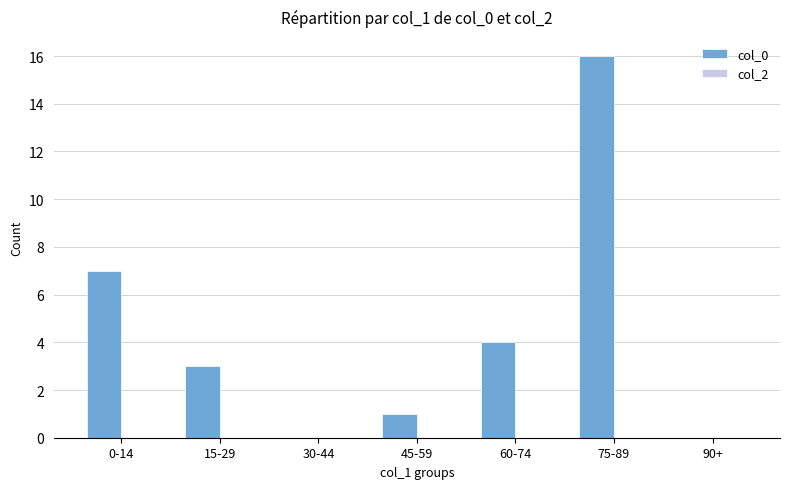

At which category does the chart reach its peak across all series?

75-89